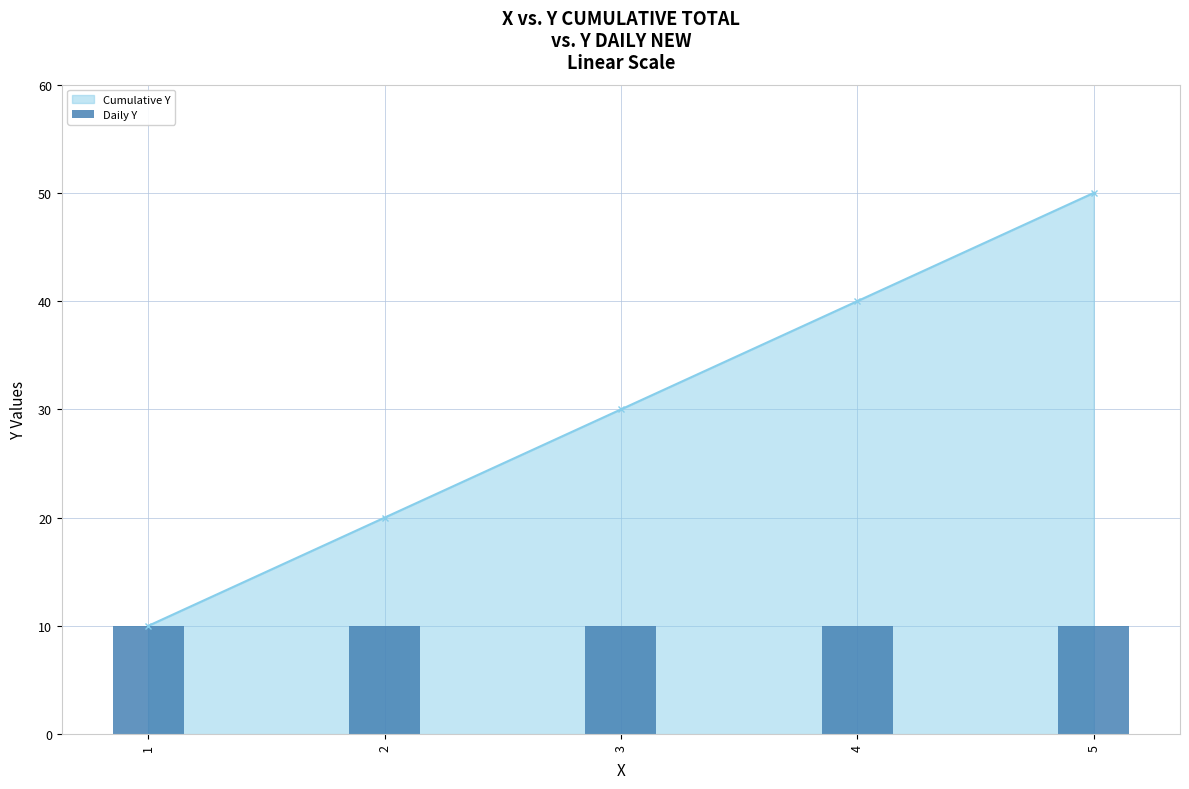

True or false: the data shows 23 at 4.

False